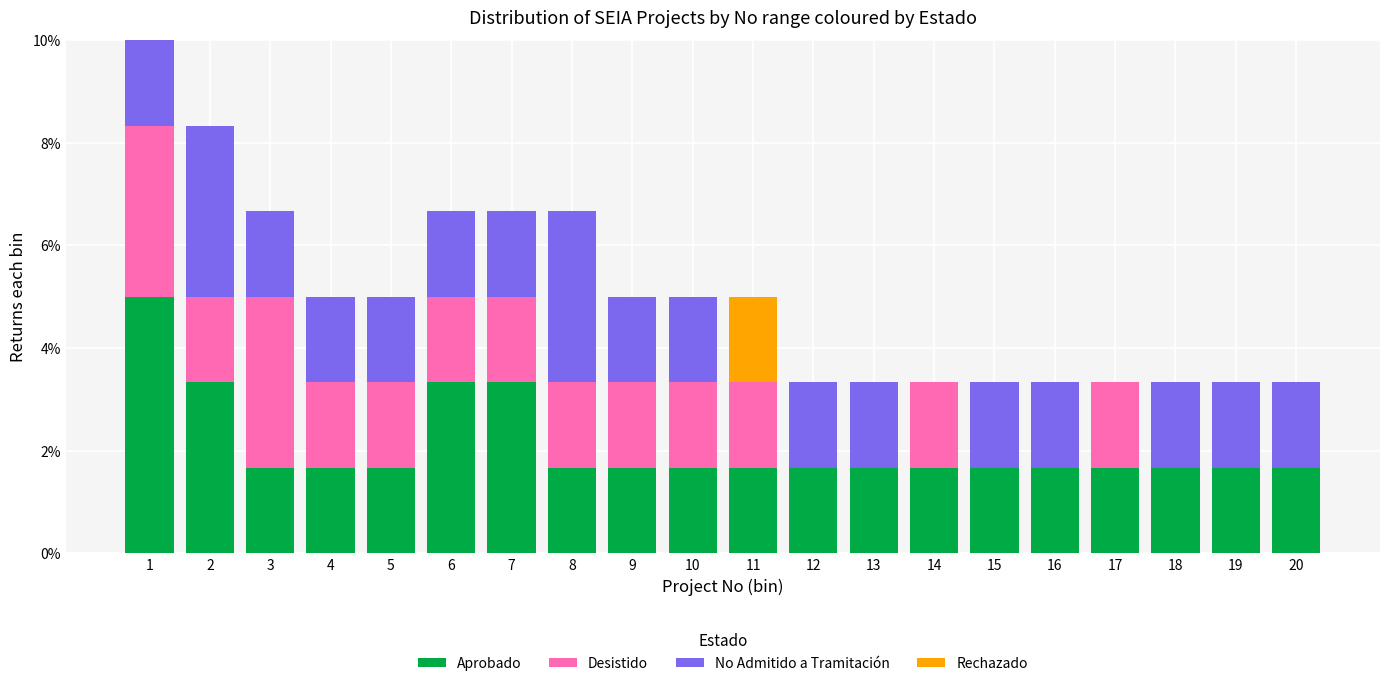

What is the maximum value for Aprobado?

5.0